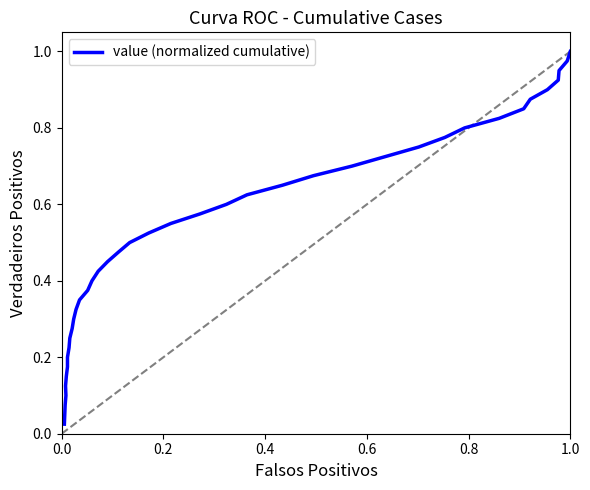

What is the value of the 27th point from the left?

0.7